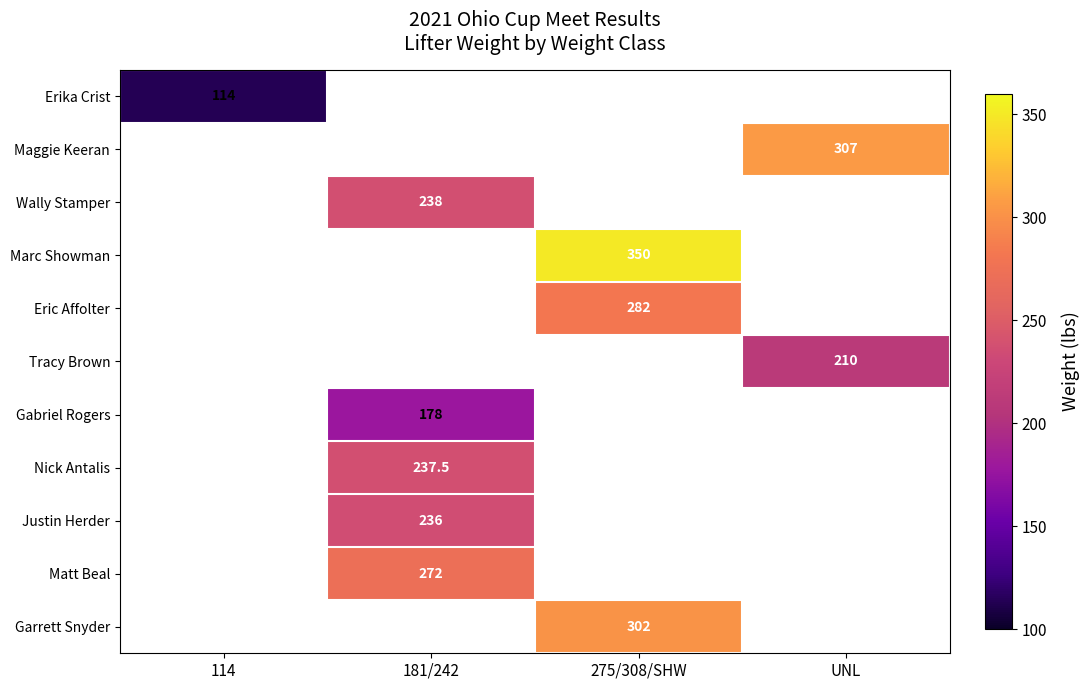

Is it true that Garrett Snyder equals 302.0 at 275/308/SHW?

True